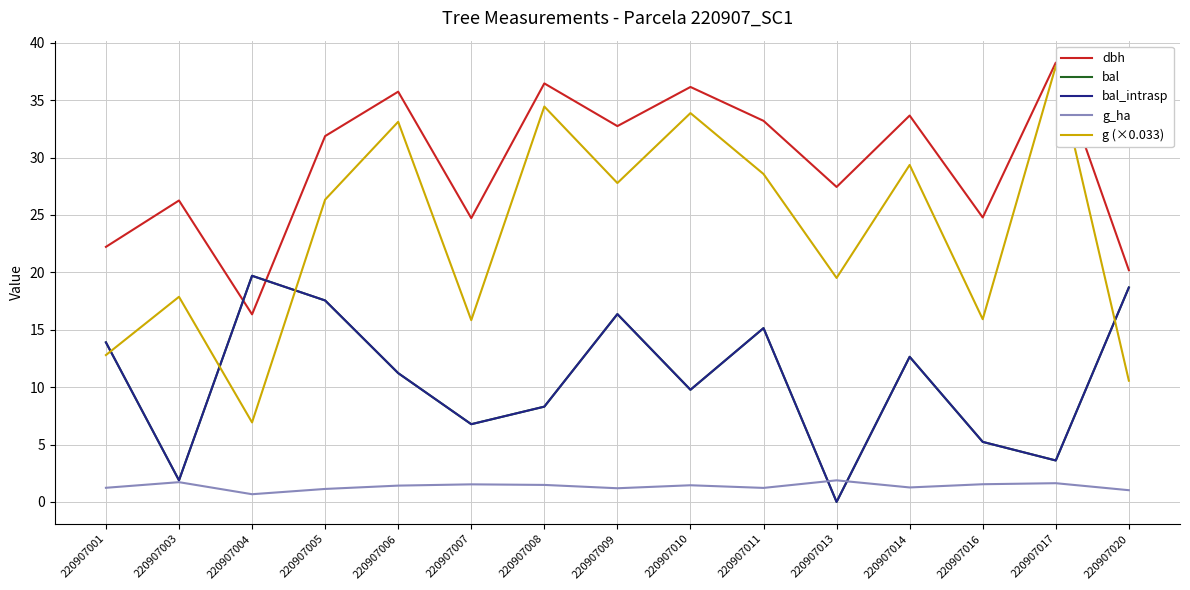

At which category does bal reach its first local peak?

220907004